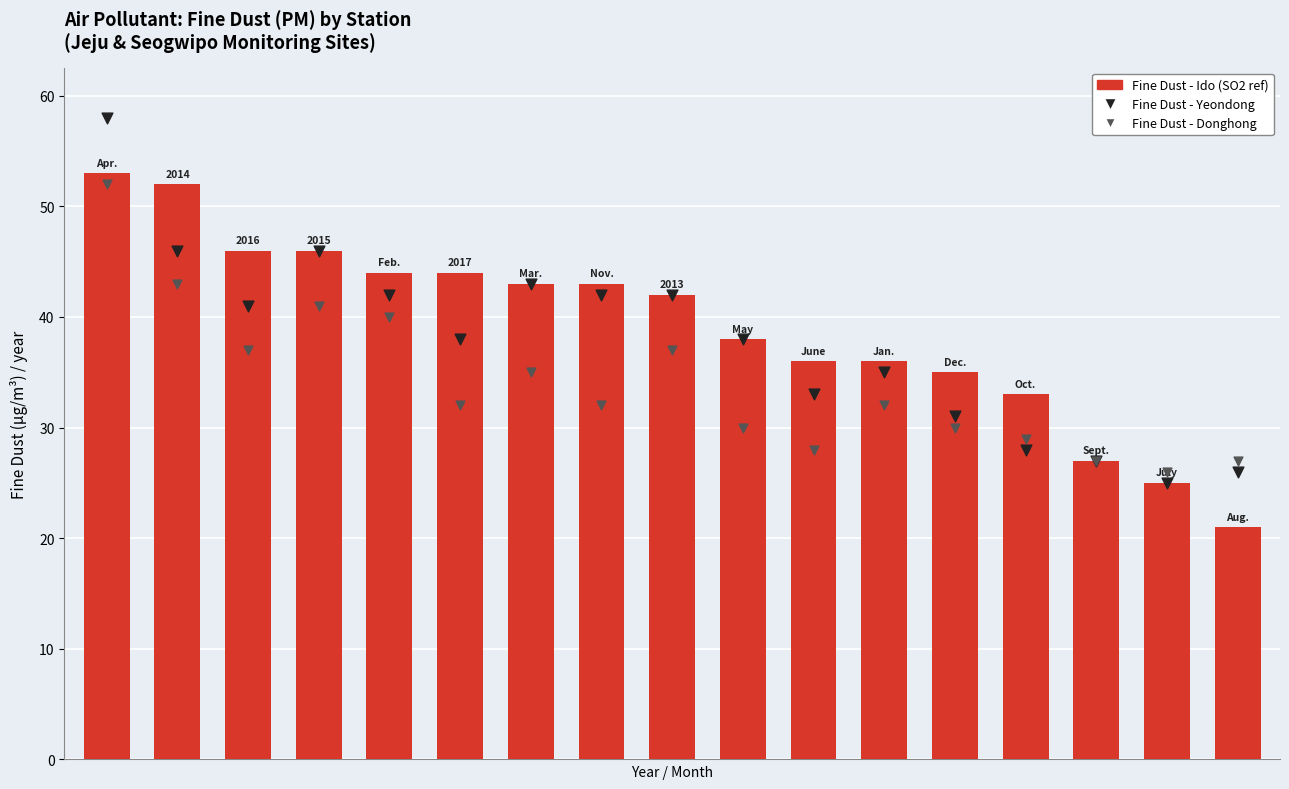

Which series reaches the maximum Y coordinate?

Fine Dust - Yeondong